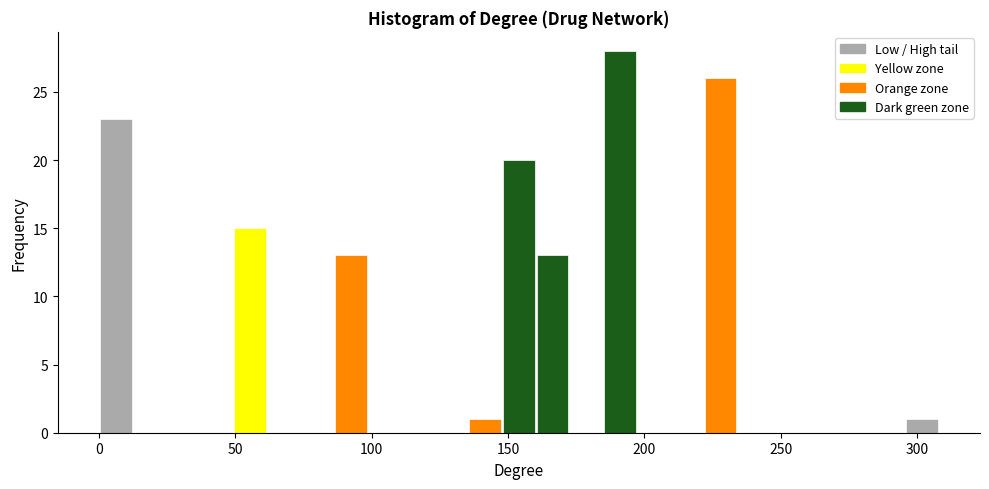

Around what value on the x-axis is the tallest bar? Give the approximate position of its centre, as read against the axis.

190